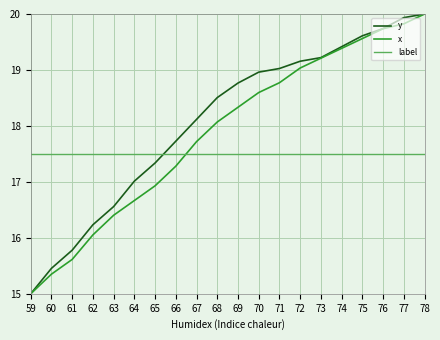

What is the average value of the label series?

17.5